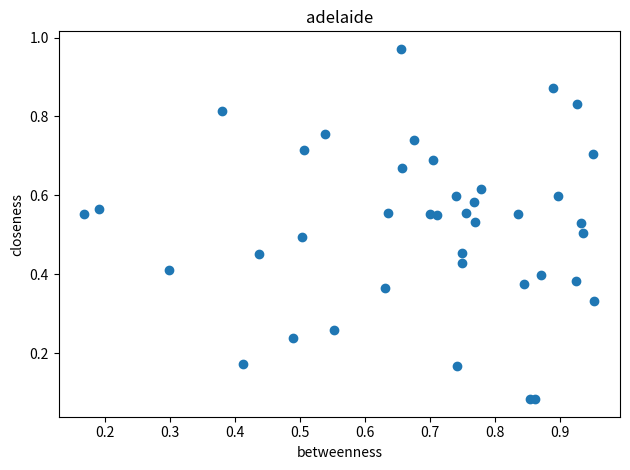

How many points are shown in the scatter plot?

40